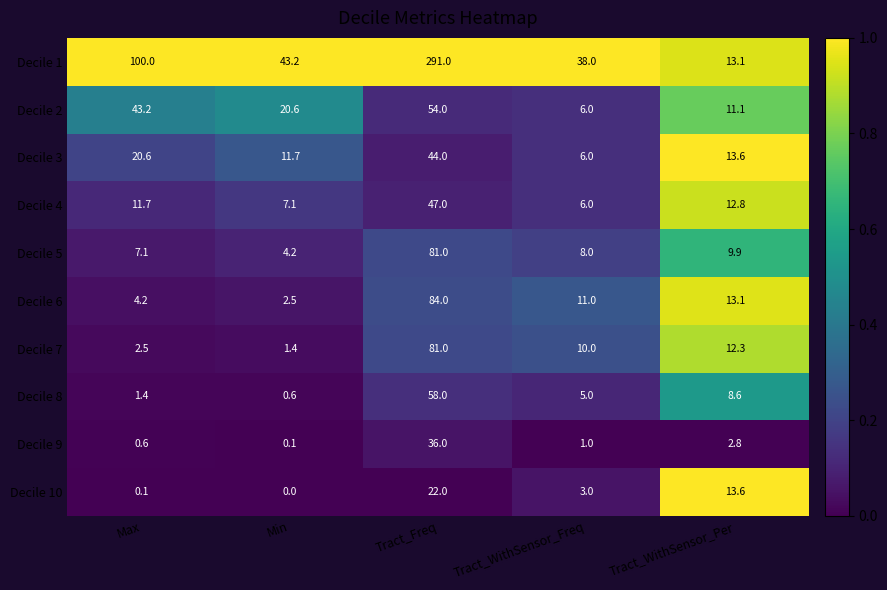

What is the average value of the Decile 8 series?

14.7